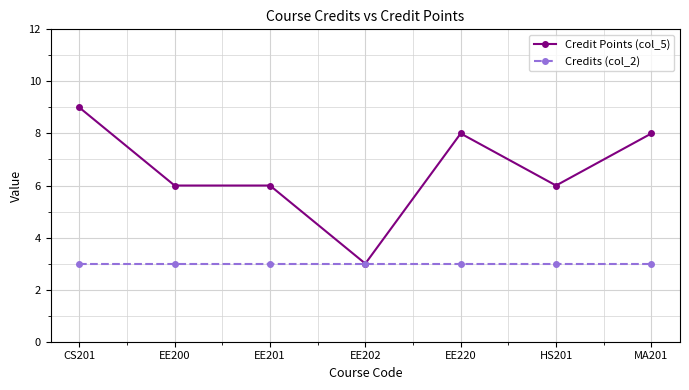

Reading left to right, transcribe all the data shown in this chart.

Credit Points (col_5): CS201=9	EE200=6	EE201=6	EE202=3	EE220=8	HS201=6	MA201=8
Credits (col_2): CS201=3	EE200=3	EE201=3	EE202=3	EE220=3	HS201=3	MA201=3